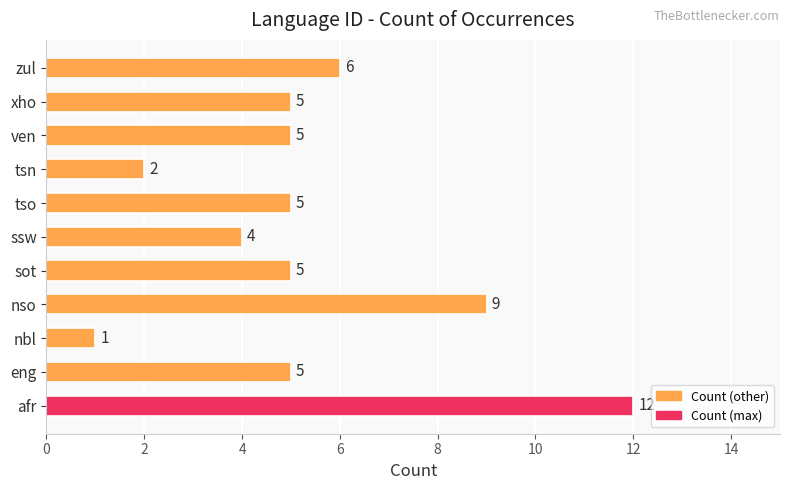

At which label is the value closest to 6?

zul